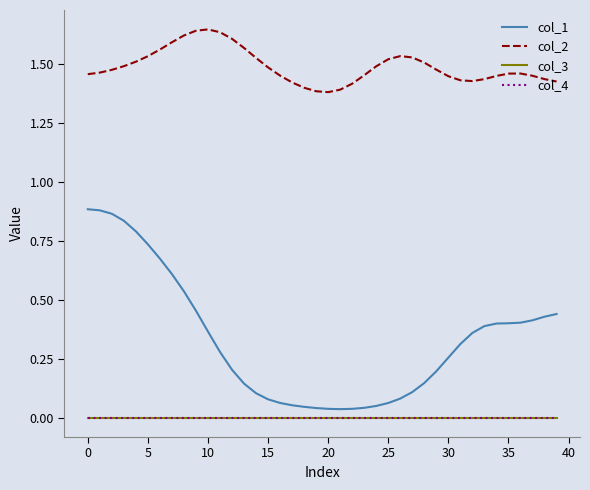

Does the chart have visible grid lines?

No